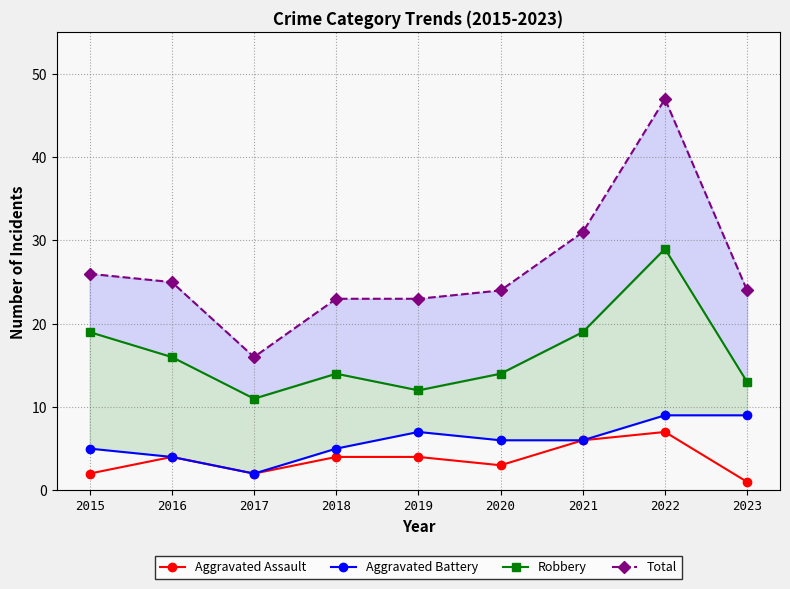

List the series in order of their peak value, lowest first.

Aggravated Assault, Aggravated Battery, Robbery, Total